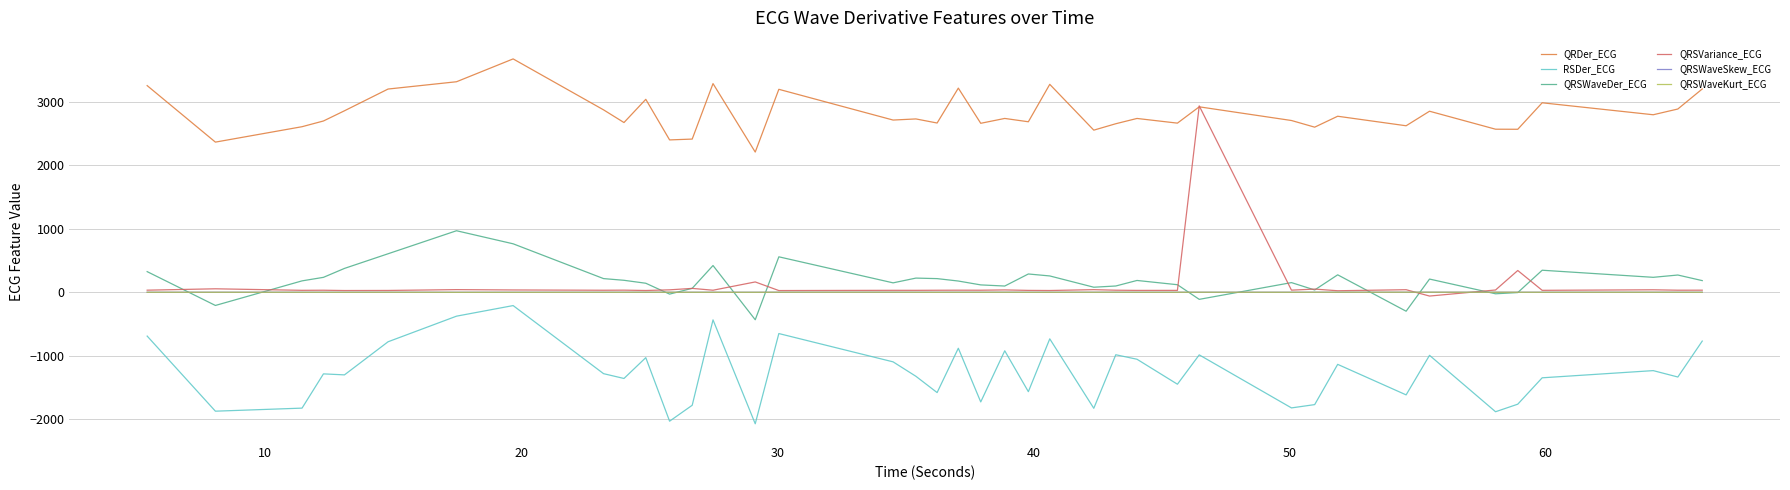

Which series has the largest total across all categories?

QRDer_ECG